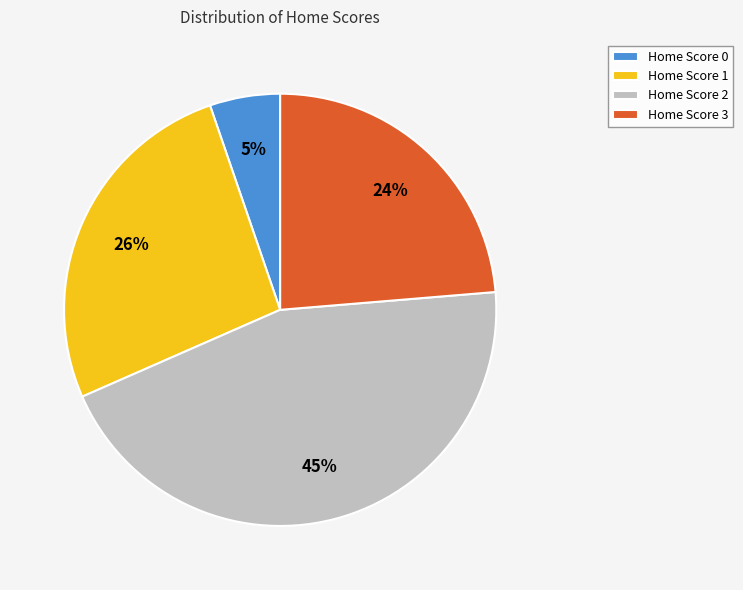

To the nearest percent, what is the average slice percentage?

25%